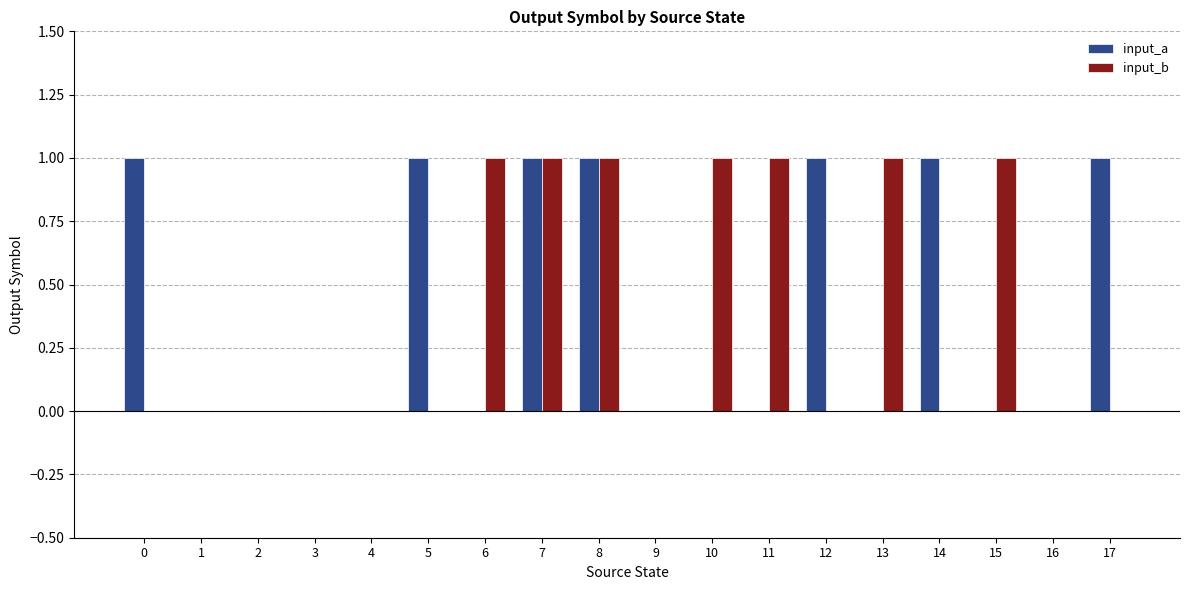

Reading left to right, what are all the values shown in this chart?

input_a: 0=1	1=0	2=0	3=0	4=0	5=1	6=0	7=1	8=1	9=0	10=0	11=0	12=1	13=0	14=1	15=0	16=0	17=1
input_b: 0=0	1=0	2=0	3=0	4=0	5=0	6=1	7=1	8=1	9=0	10=1	11=1	12=0	13=1	14=0	15=1	16=0	17=0